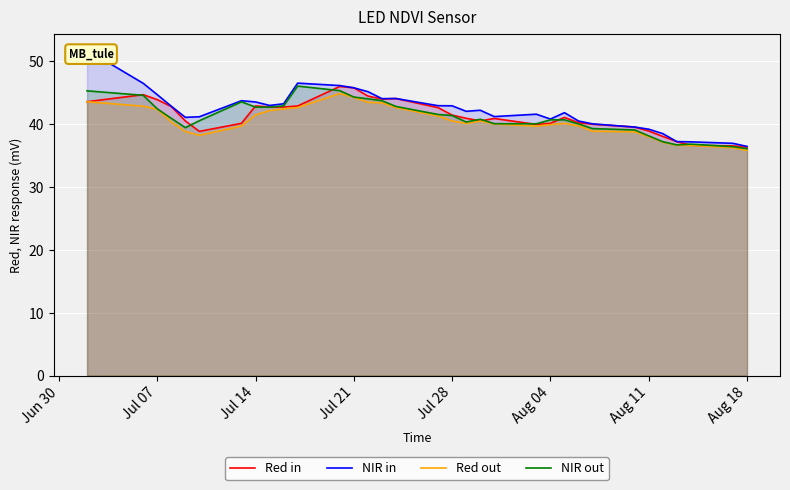

What is the approximate value of Red out at Jul 07?

42.4